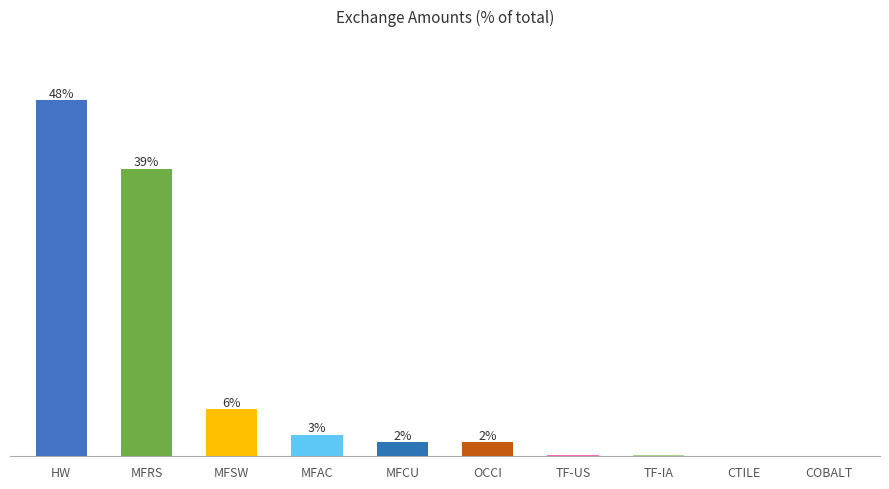

At which category does the chart reach its peak across all series?

HW